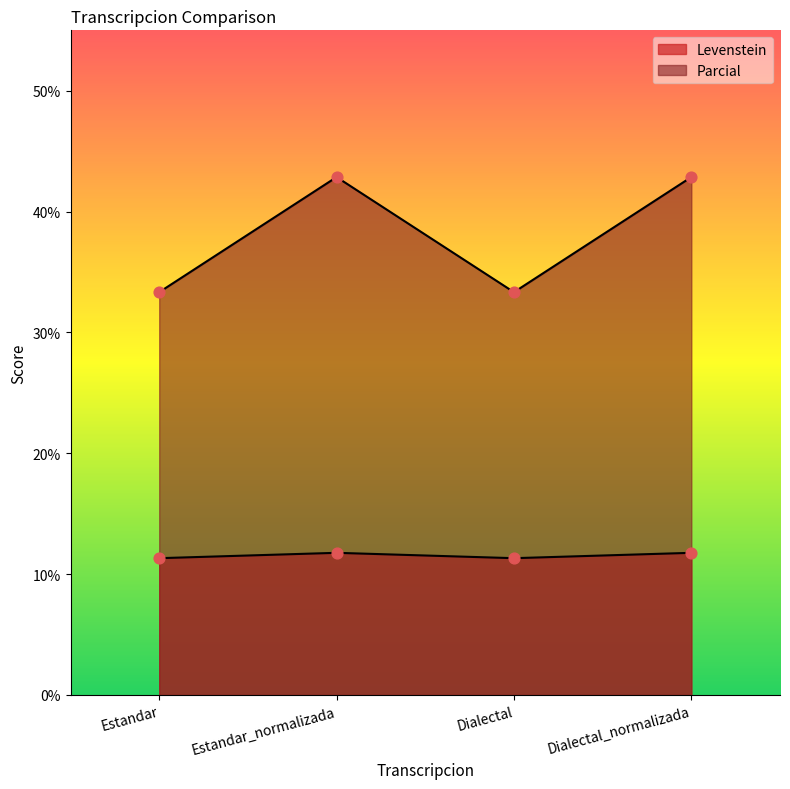

Which series reaches the minimum Y coordinate?

Levenstein